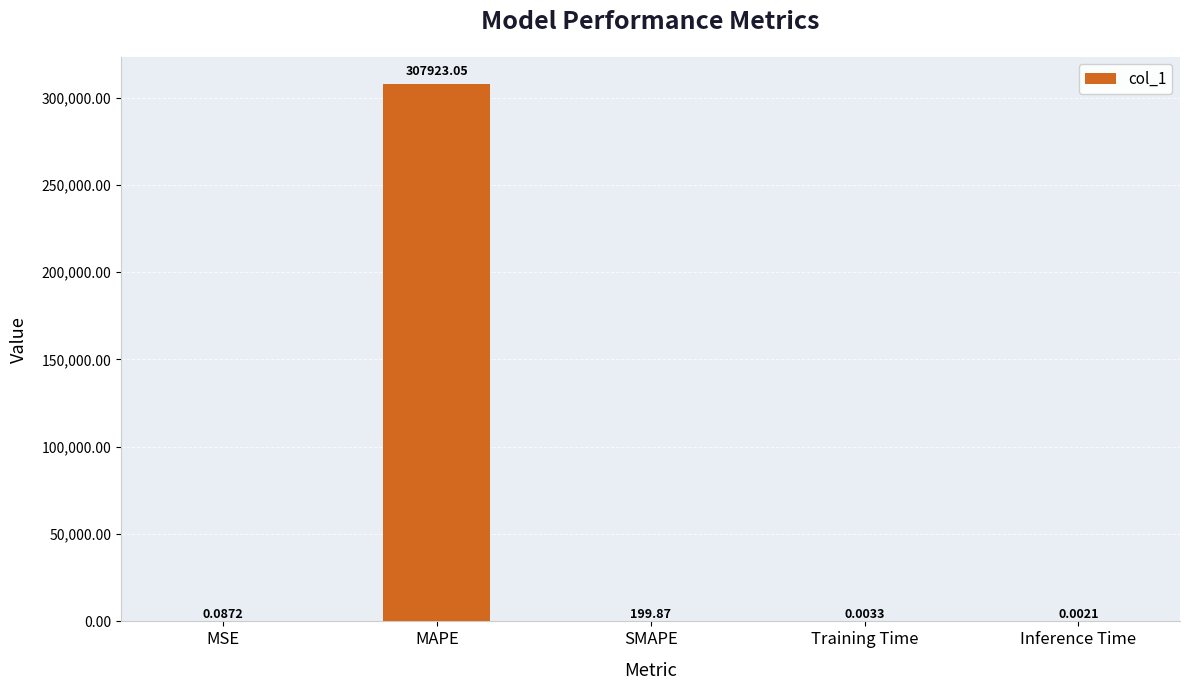

At which label is the value closest to 153961?

SMAPE